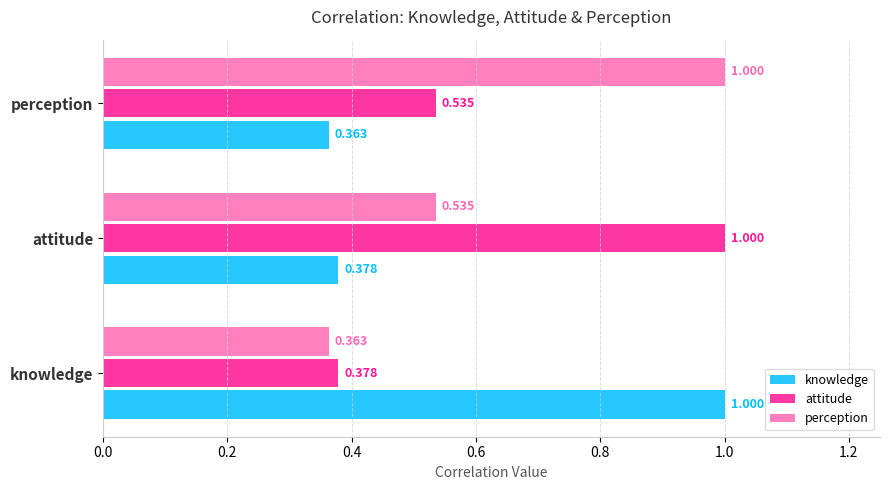

At which label does knowledge reach its minimum?

perception